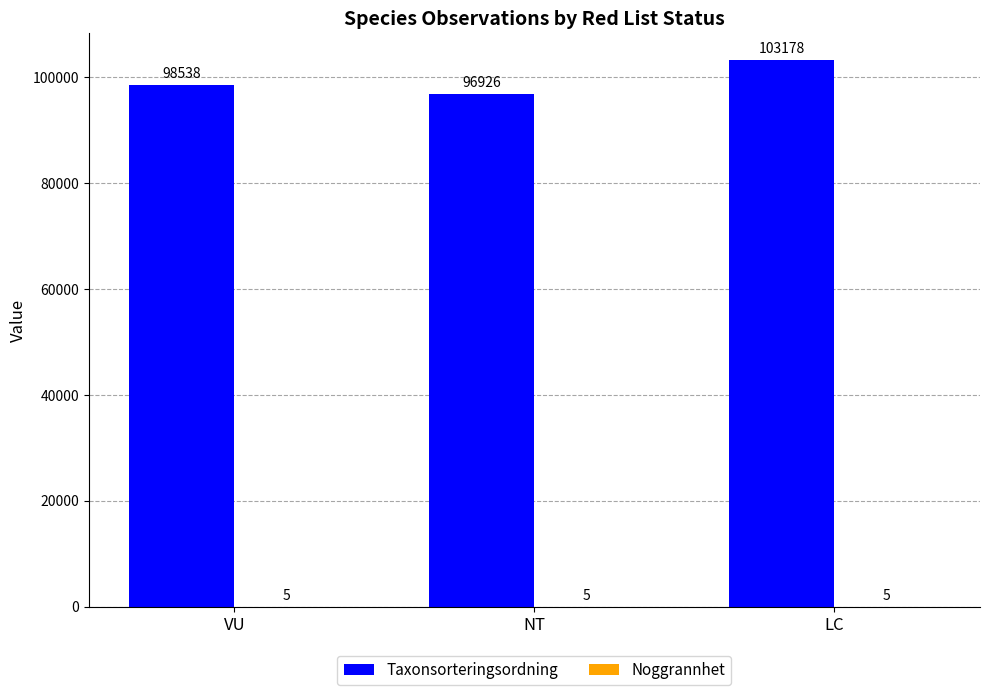

How many Taxonsorteringsordning values are between 96926 and 103178?

3